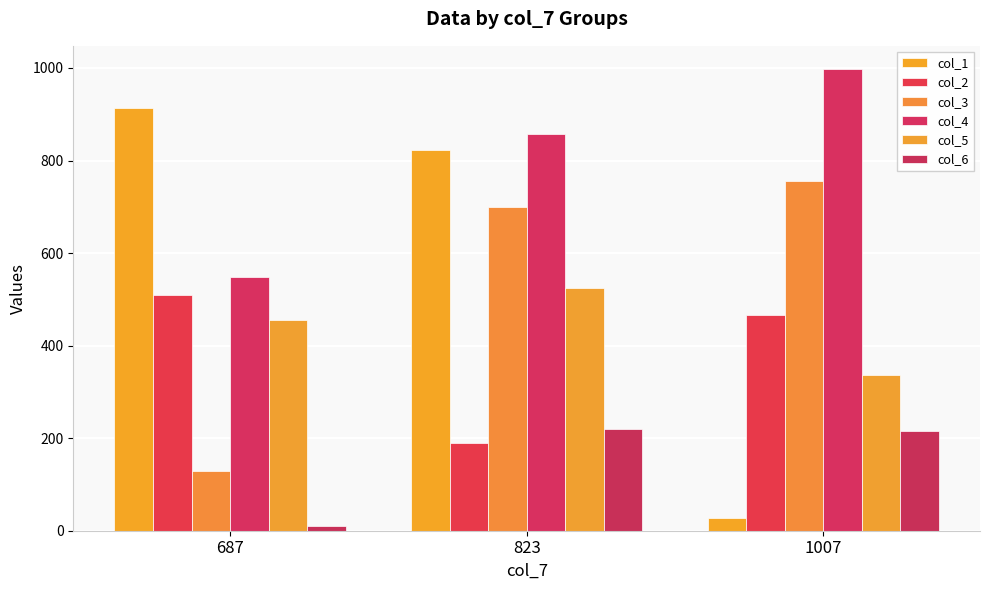

Rank the categories by col_1 value from highest to lowest.

687, 823, 1007